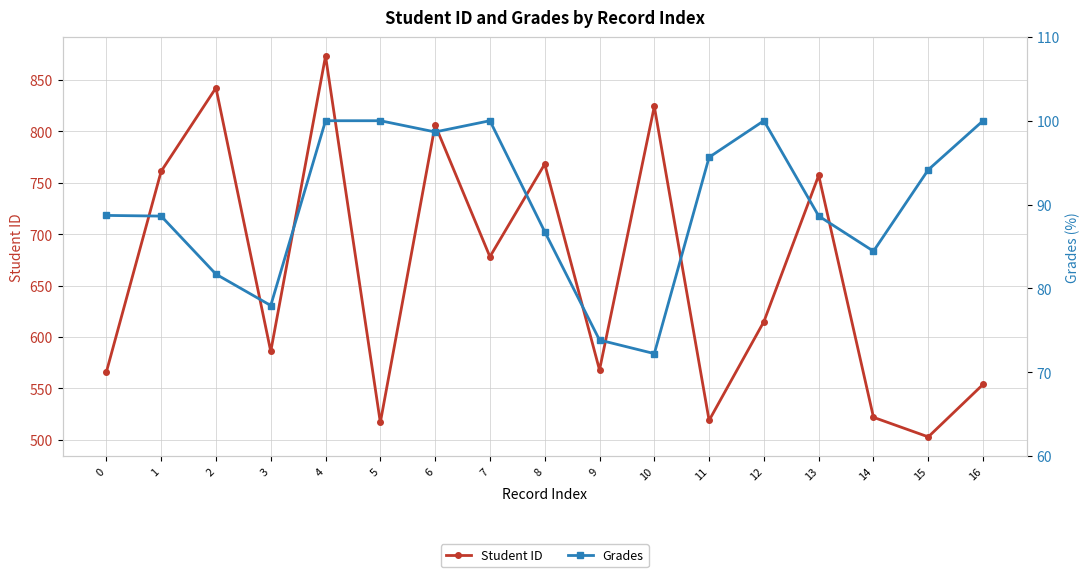

True or false: Student ID and Grades intersect in this chart.

False